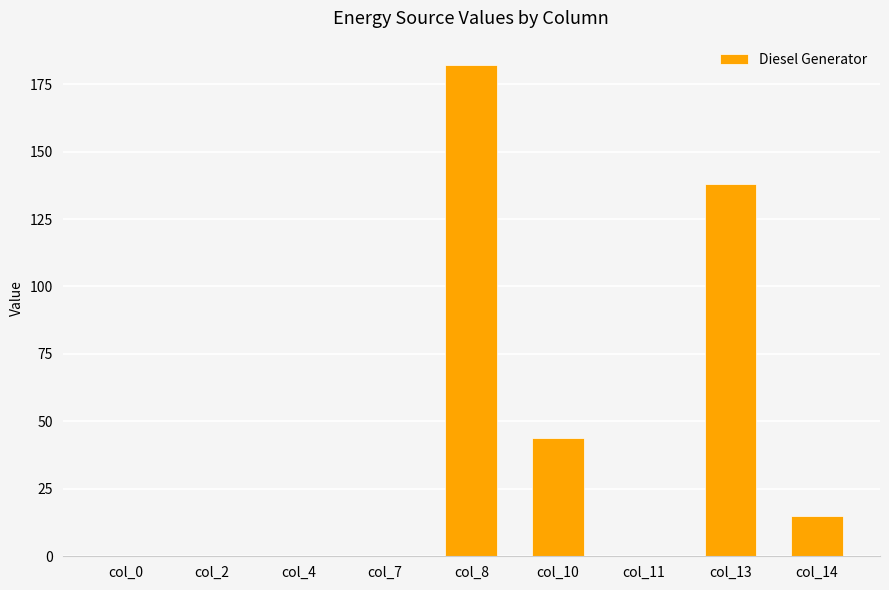

Count the number of categories in the chart.

9